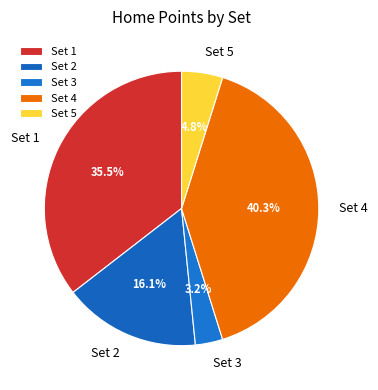

Do Set 4 and Set 2 together represent more than half of the pie?

Yes